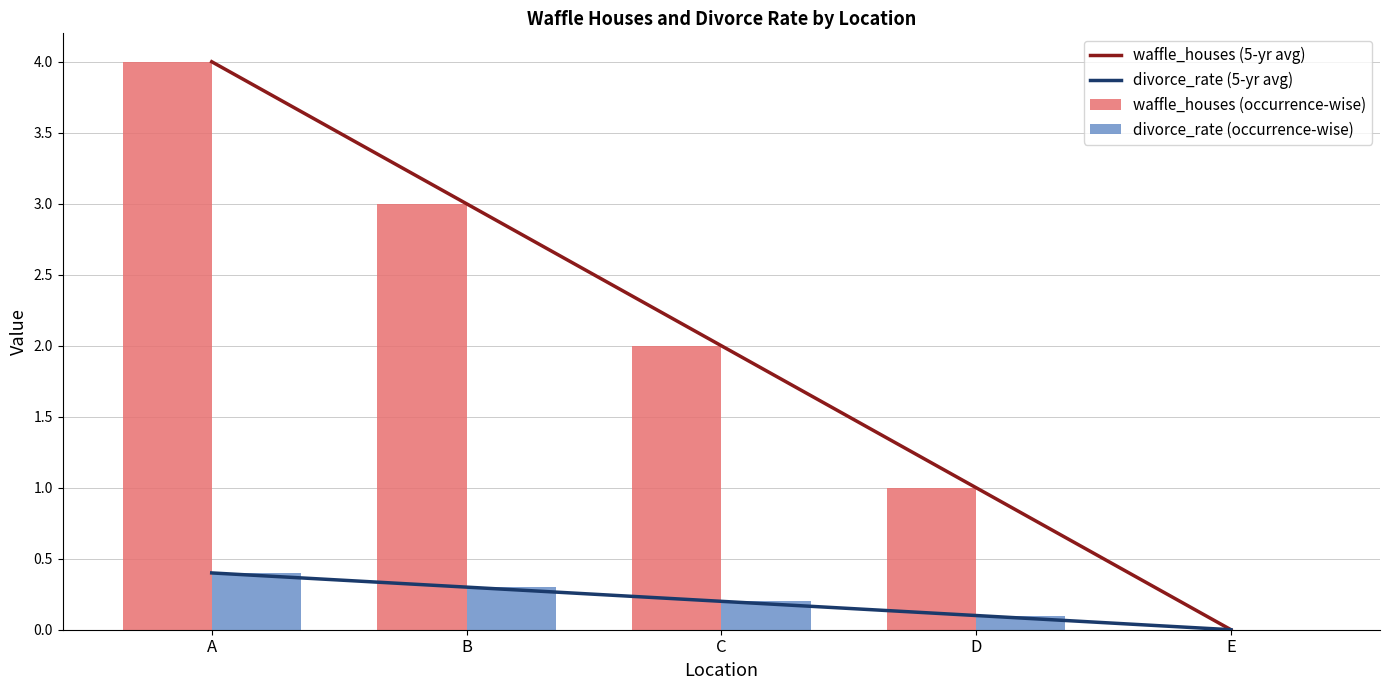

At which label does divorce_rate (5-yr avg) reach its minimum?

E